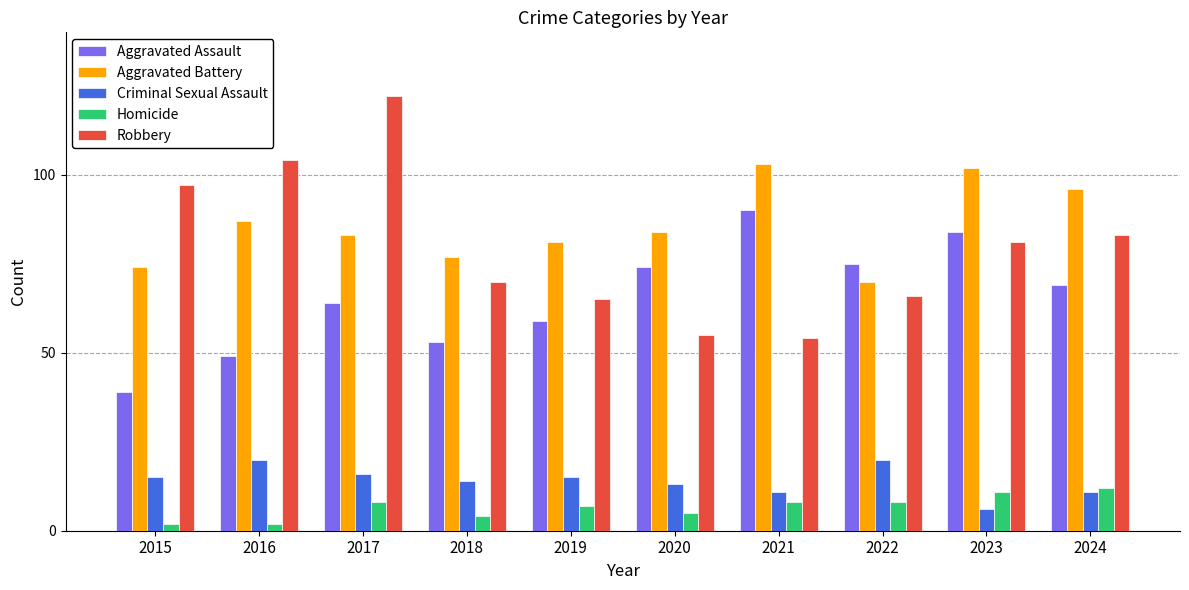

Which series changed the most between 2020 and 2023?

Robbery